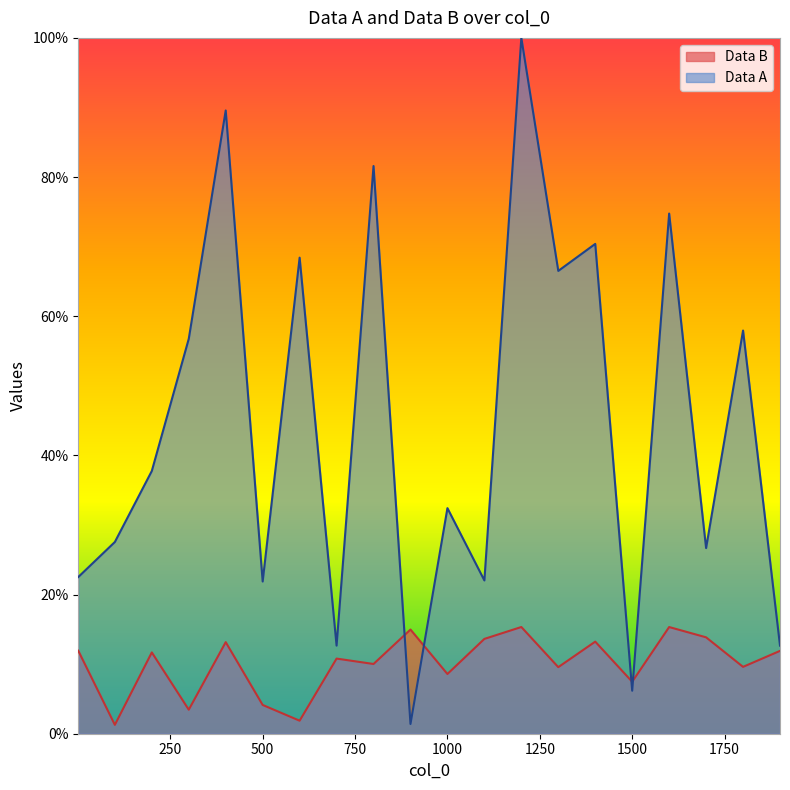

How many data points does each series have?

20